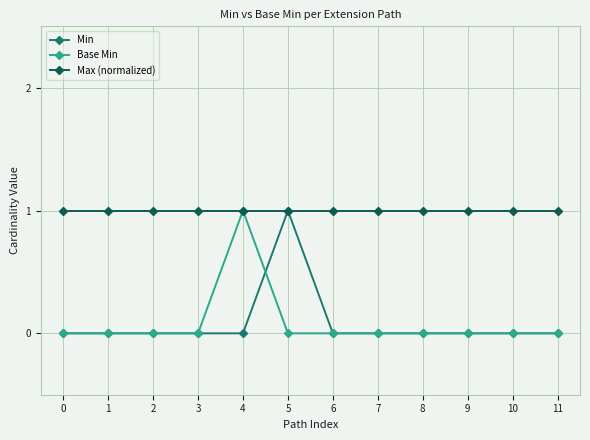

Which series has the largest total across all categories?

Max (normalized)